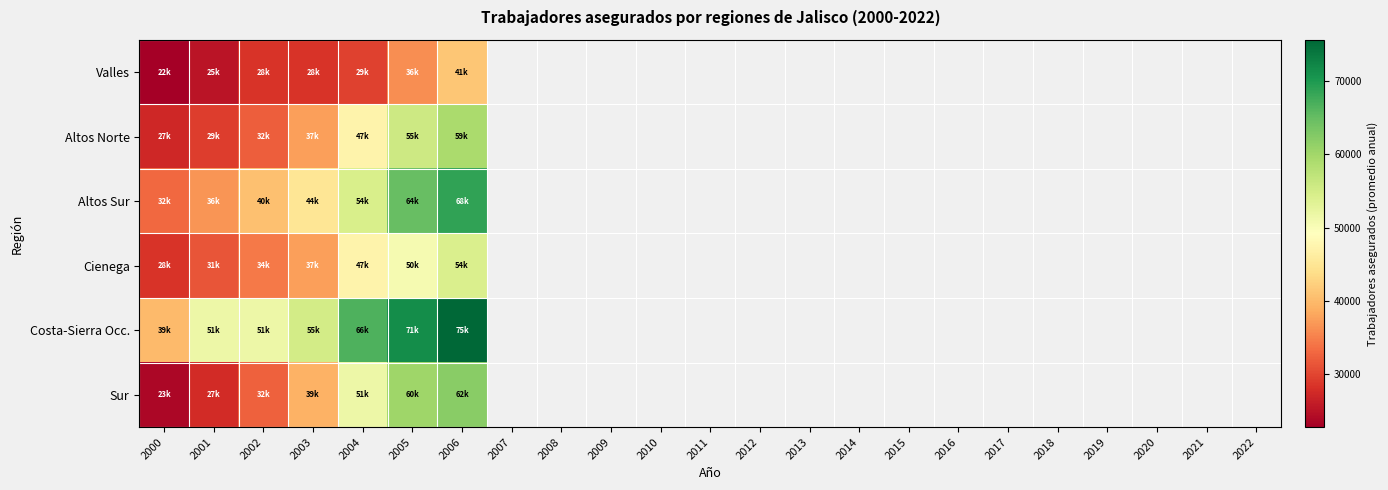

What is the total value across all series at 2005?

338765.4